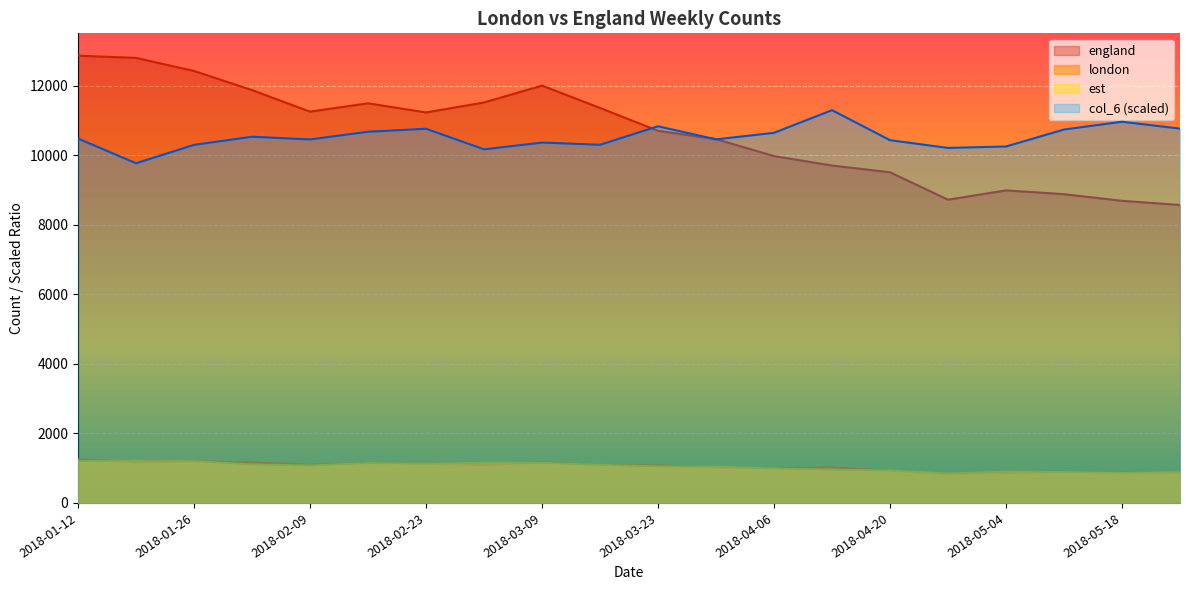

Rank the series by their maximum value, from lowest to highest.

est, london, col_6, england